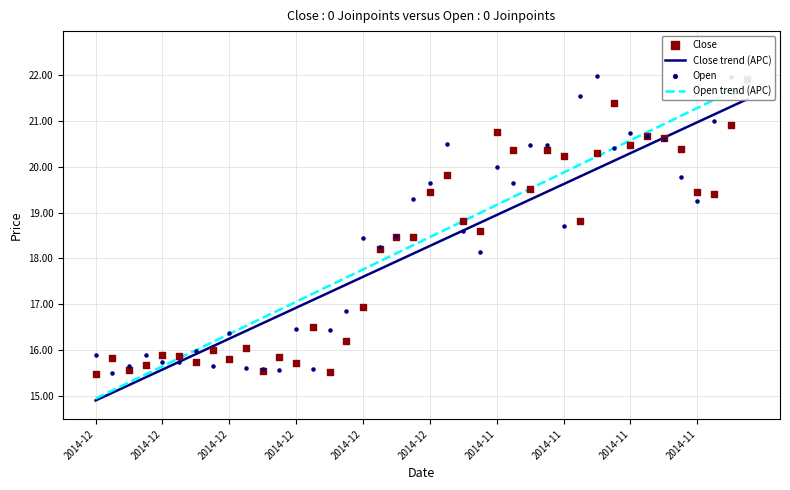

Is the value of Open trend (APC) at 2014-12 greater than the value of Open at 2014-11?

No